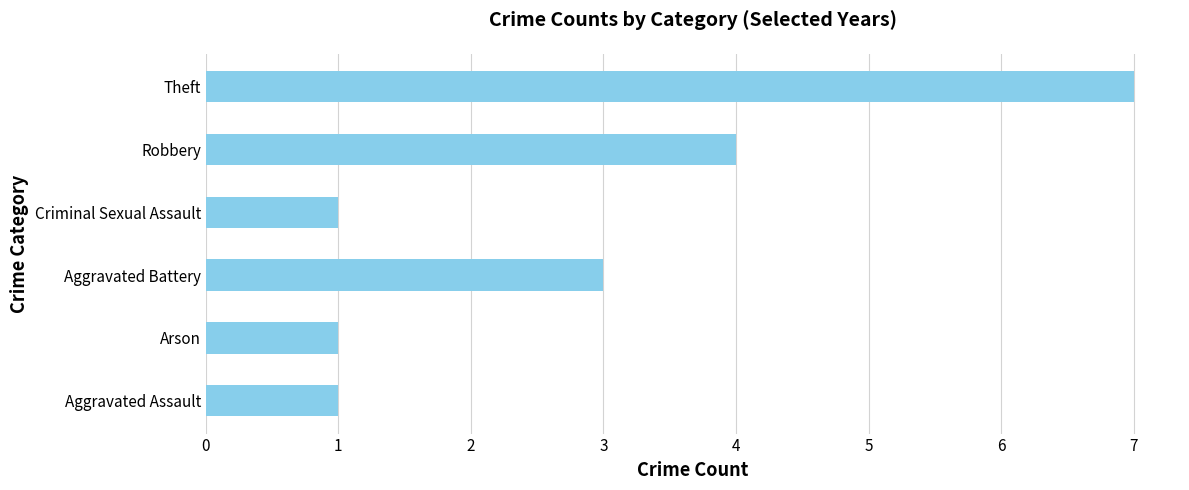

How many data points does each series have?

6